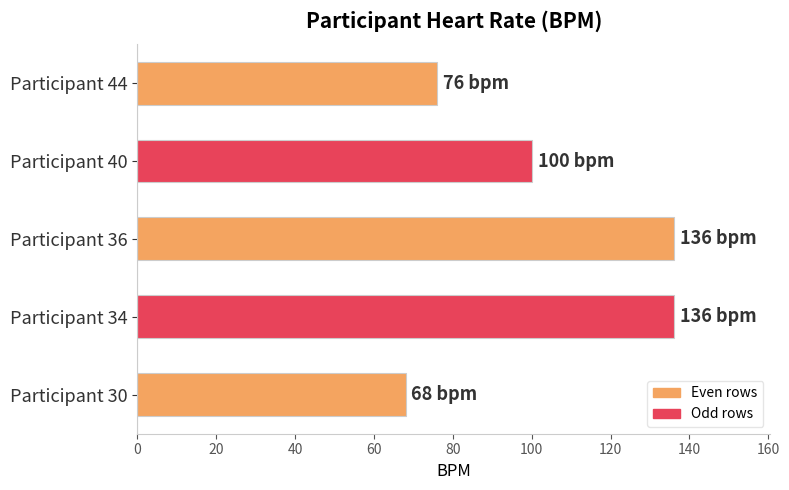

Reading bottom to top, extract all data points from this chart.

Participant 30=68	Participant 34=136	Participant 36=136	Participant 40=100	Participant 44=76